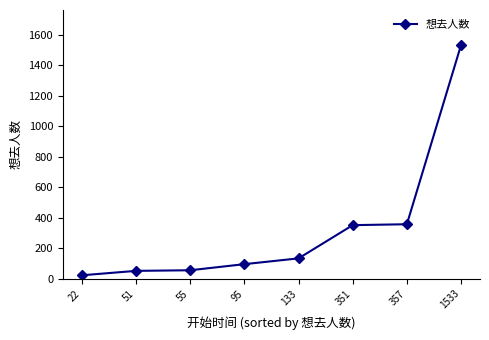

What is the change in value from 51 to 351?

+300